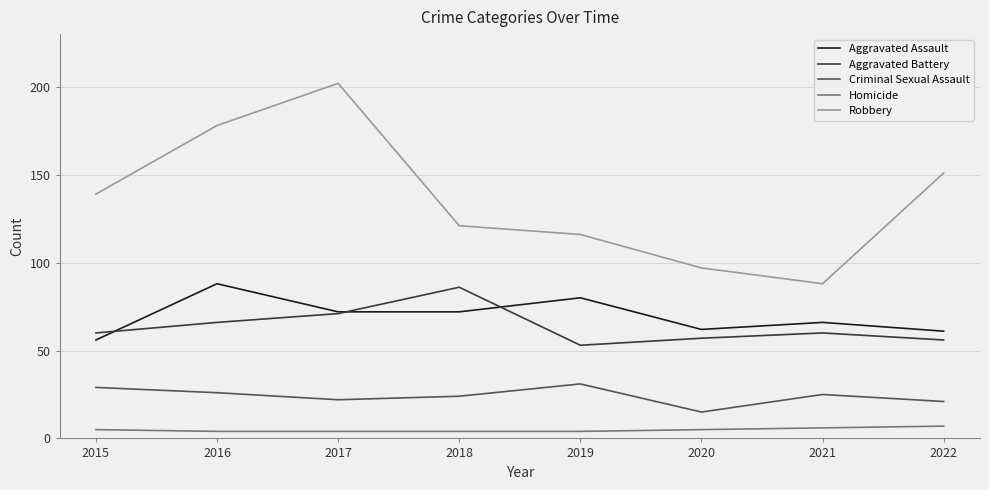

What is the spread (max minus min) of values at 2015?

134